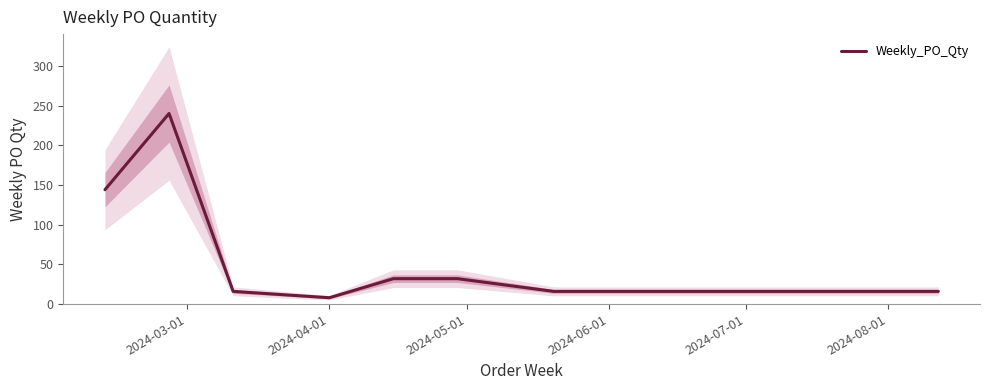

Reading right to left, list all the values displayed in this chart.

16	16	32	32	8	16	240	144